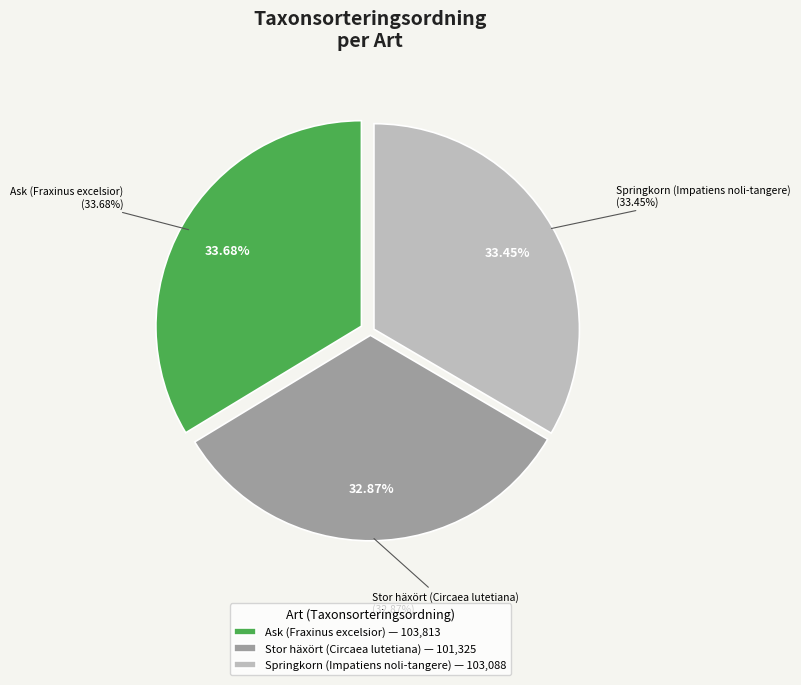

What is the change in value from Ask (Fraxinus excelsior) to Springkorn (Impatiens noli-tangere)?

-725